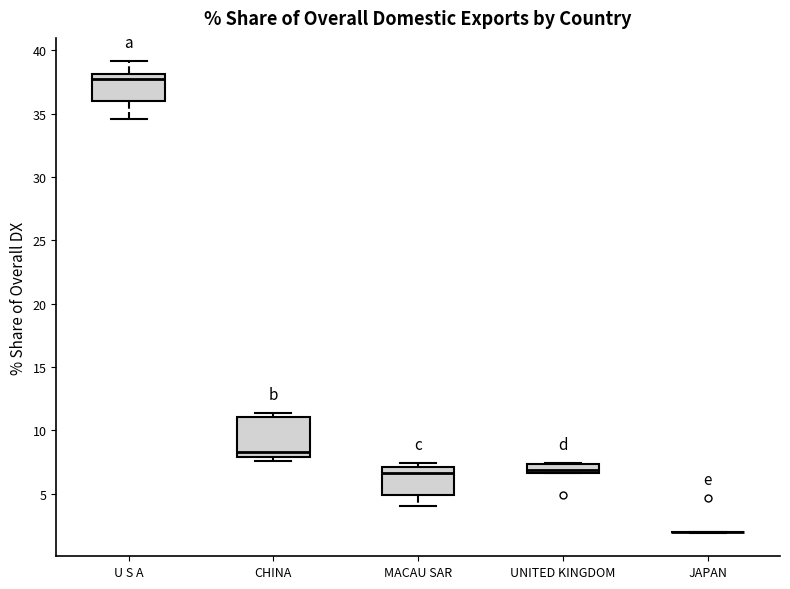

Where is the upper edge of the box for CHINA on the y-axis? The values are not printed on the chart, so give them approximately, as read against the axis.

11.0